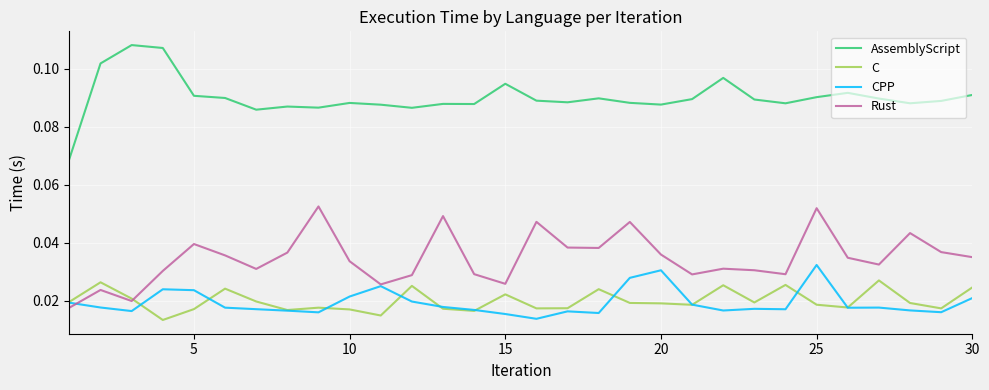

List the series in order of their peak value, highest first.

AssemblyScript, Rust, CPP, C